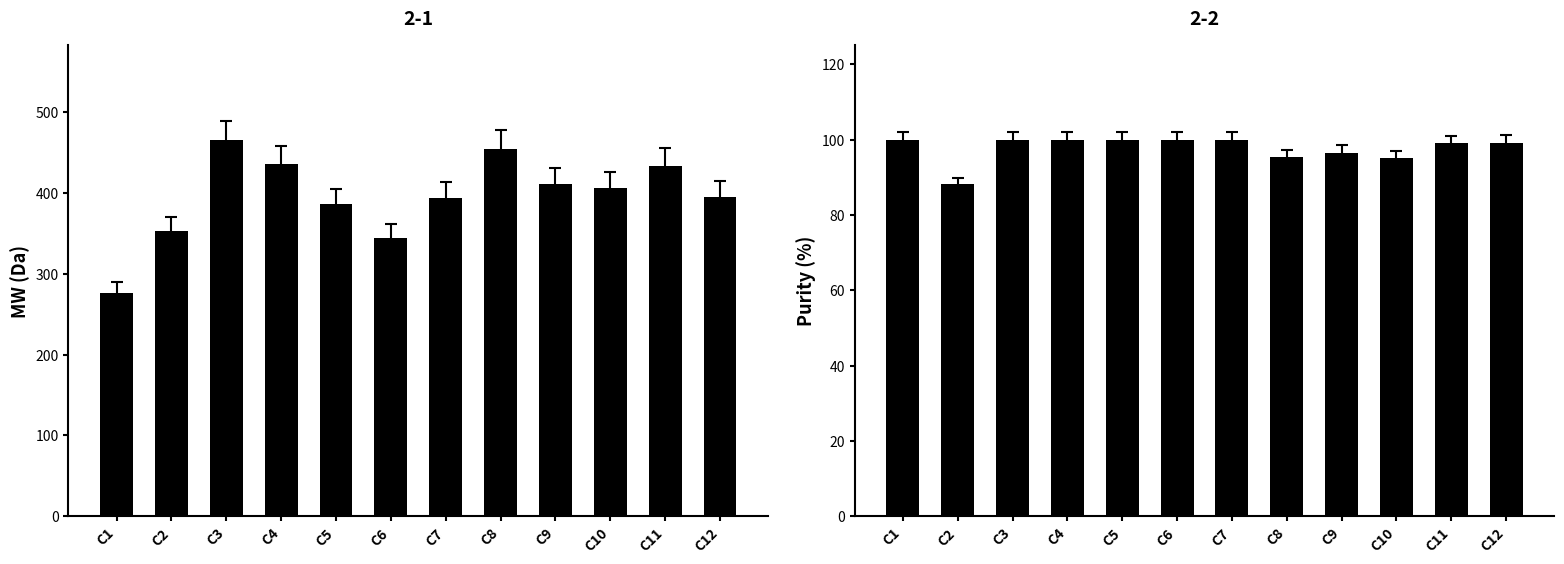

Which label corresponds to the largest value in the chart?

C3